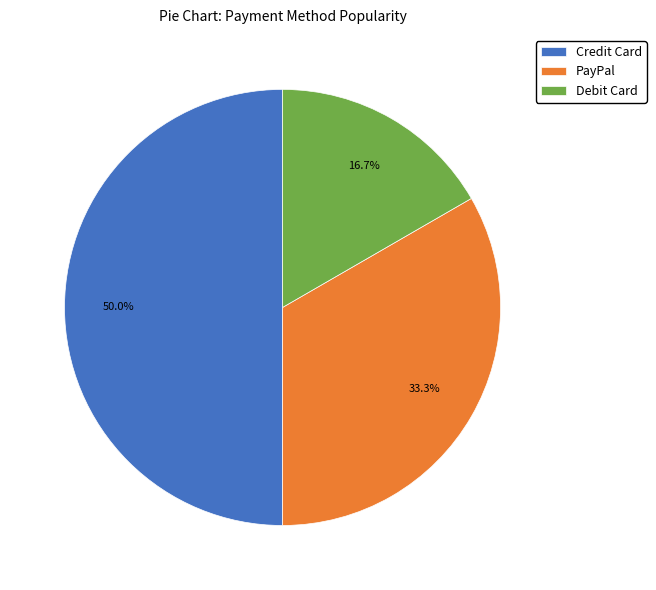

What is the ratio of the value at PayPal to the value at Debit Card?

2.0